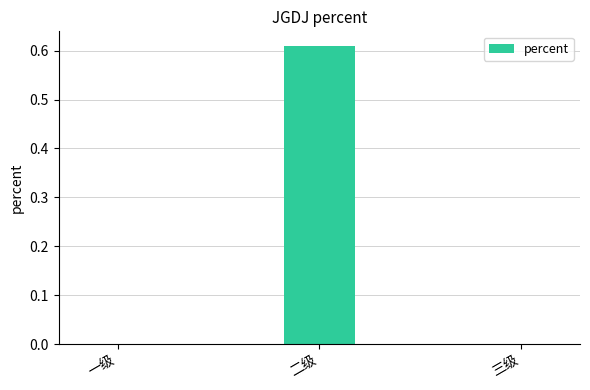

The chart shows a value of 0.3 at 二级. True or false?

False